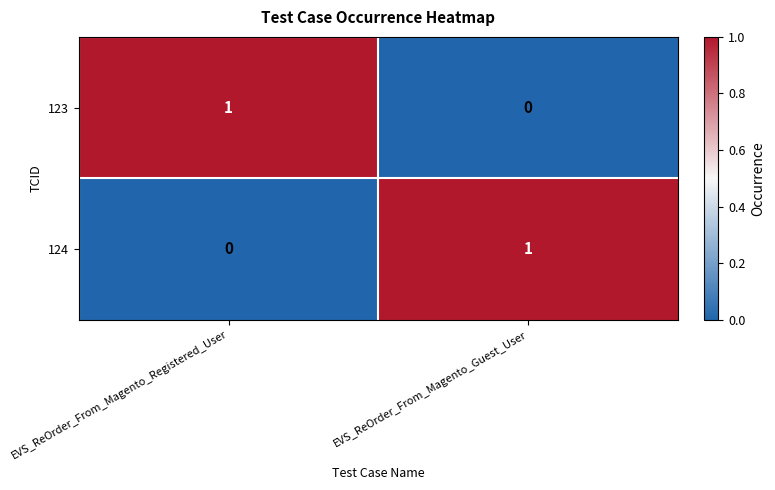

How many distinct data groups are displayed?

2